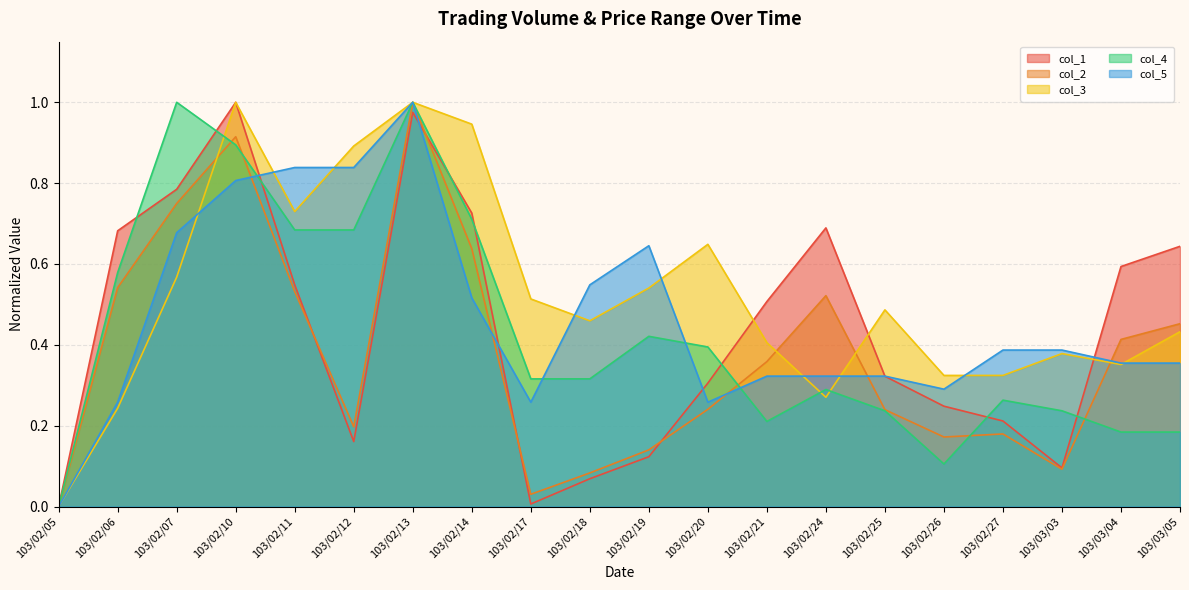

In col_1, how many points are higher than both neighbors (excluding endpoints)?

3